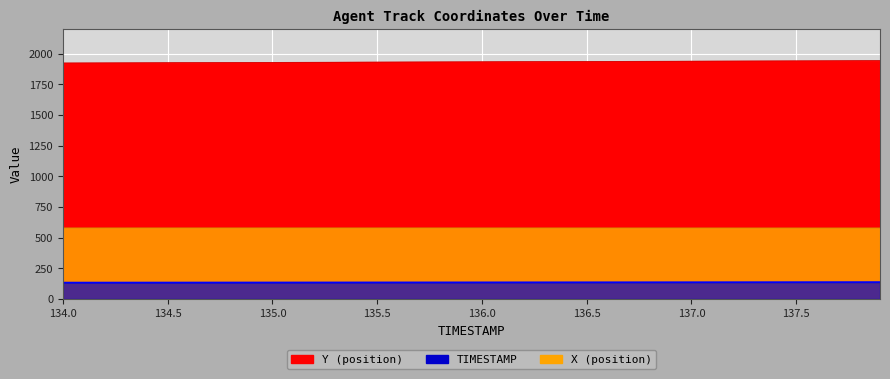

True or false: X has more than 0 interior local peaks.

True